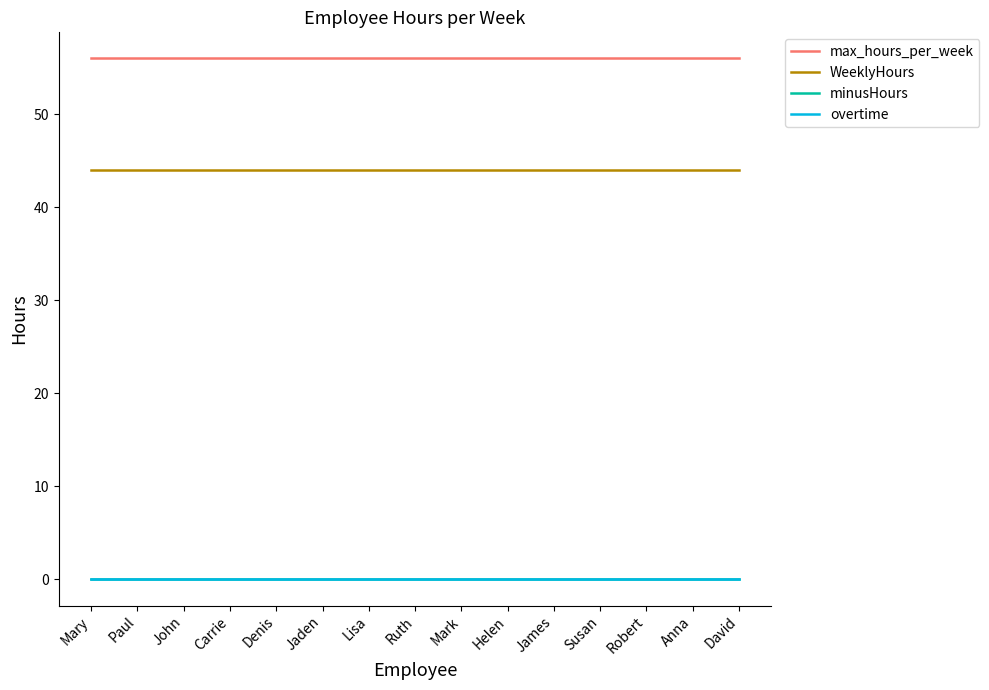

What is the approximate value of max_hours_per_week at James?

56